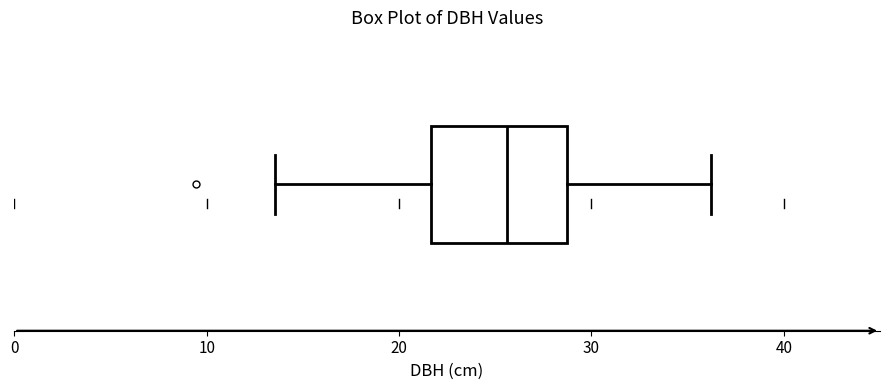

Where does the median line of the box sit on the x-axis? The values are not printed on the chart, so give them approximately, as read against the axis.

26